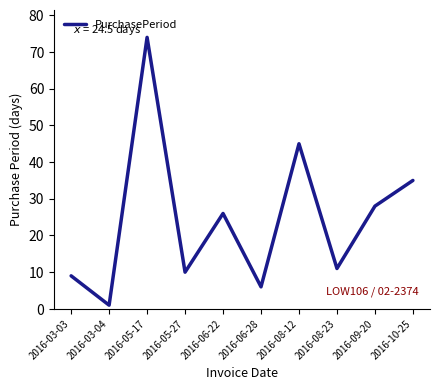

How many interior local peaks (higher than both neighbors) does the data have?

3